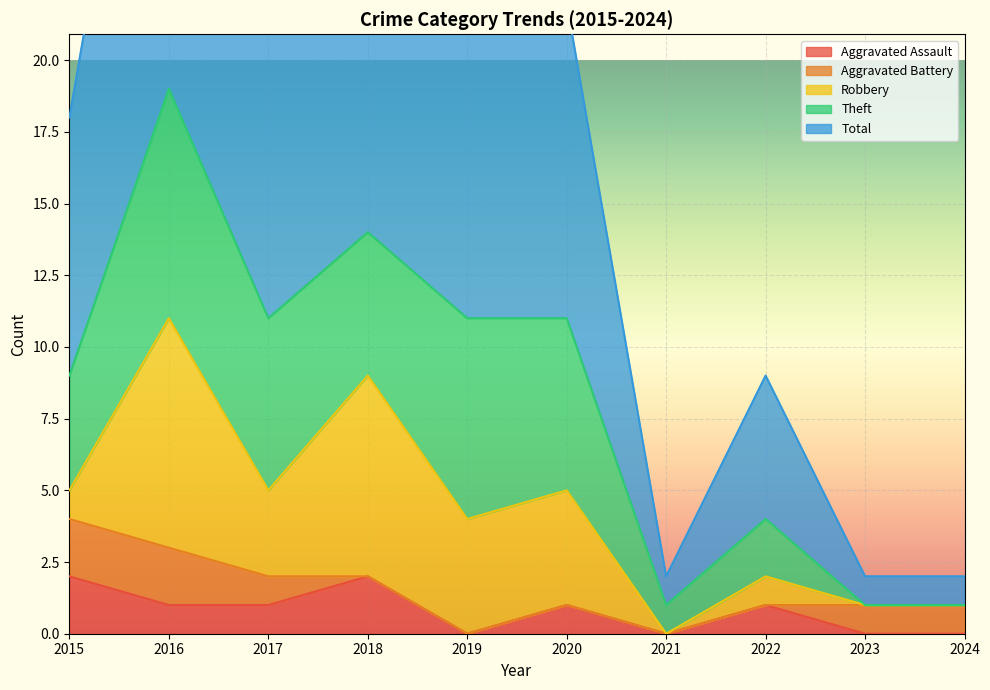

Between 2021 and 2017, which is larger?

2017